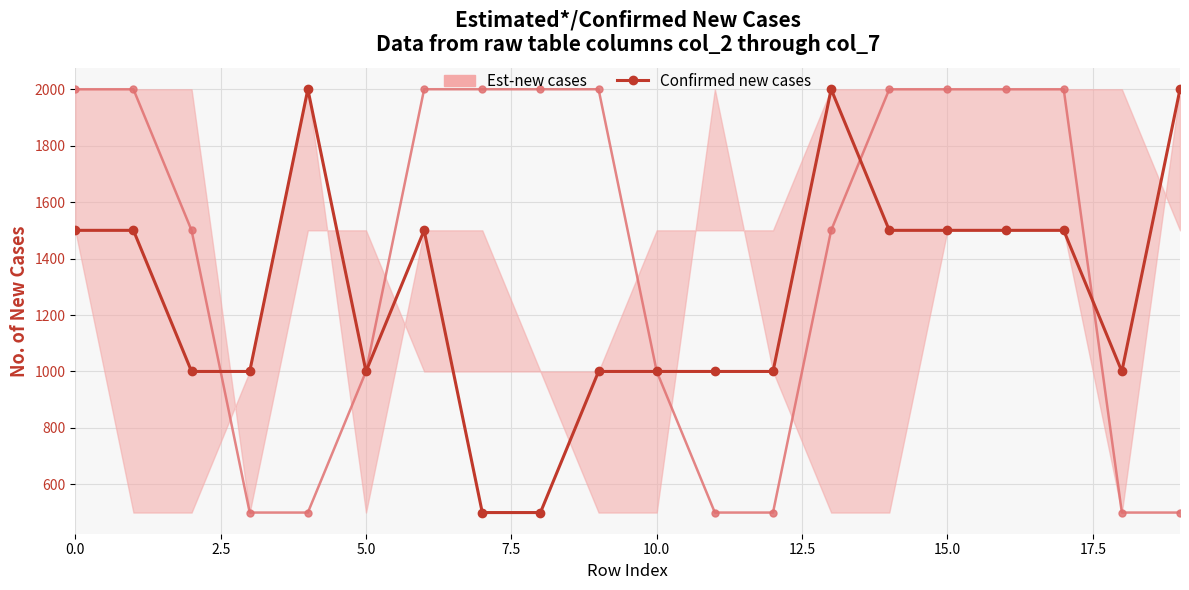

What is the sum of the values at 2.5 and 18?

2500